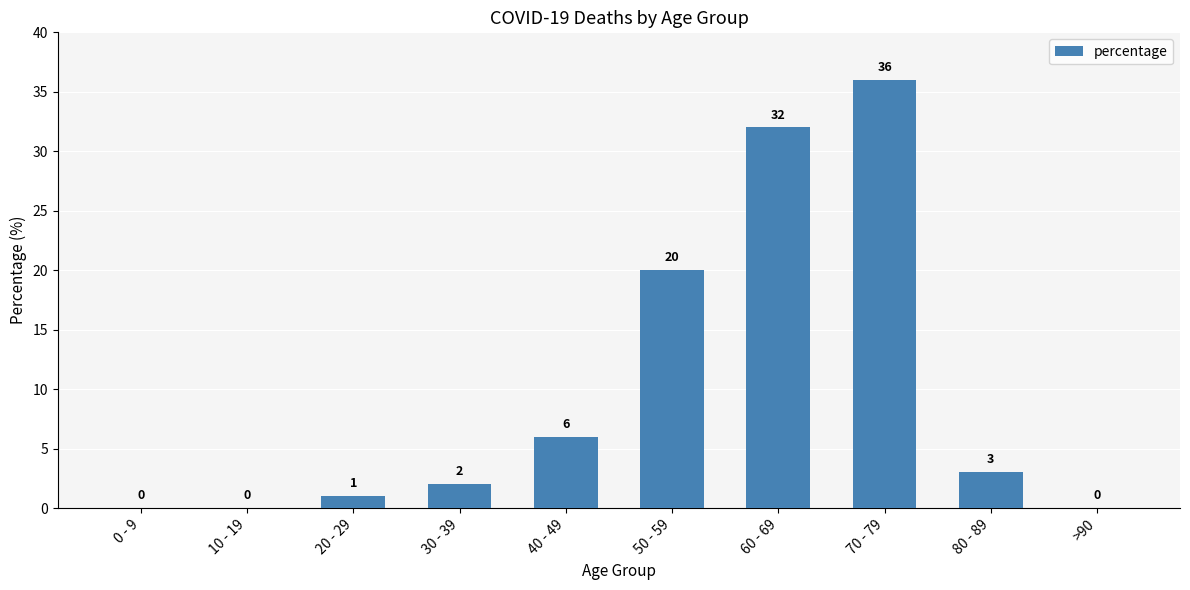

Count the number of categories in the chart.

10